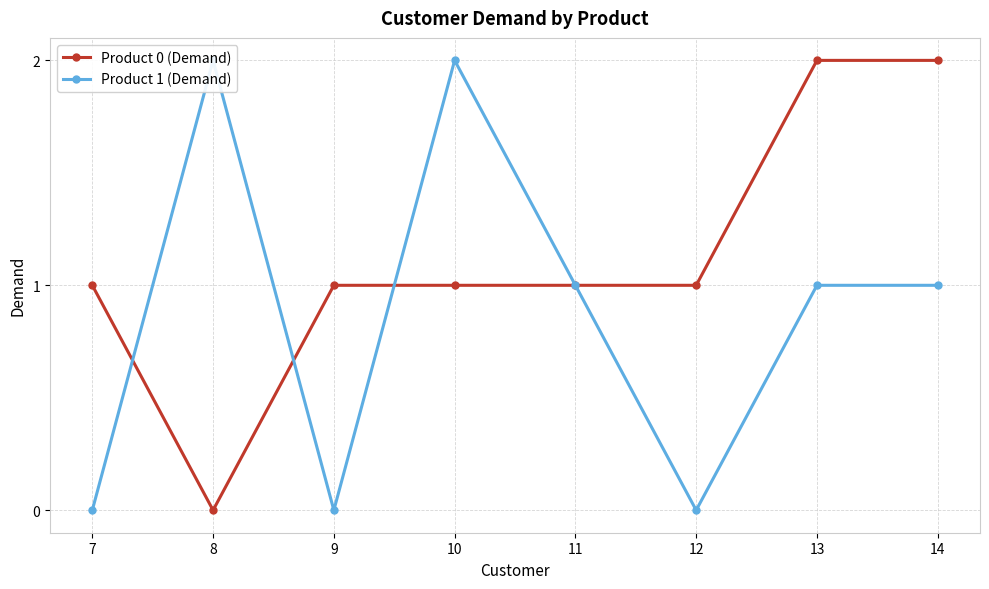

How many lines are shown in the chart?

2